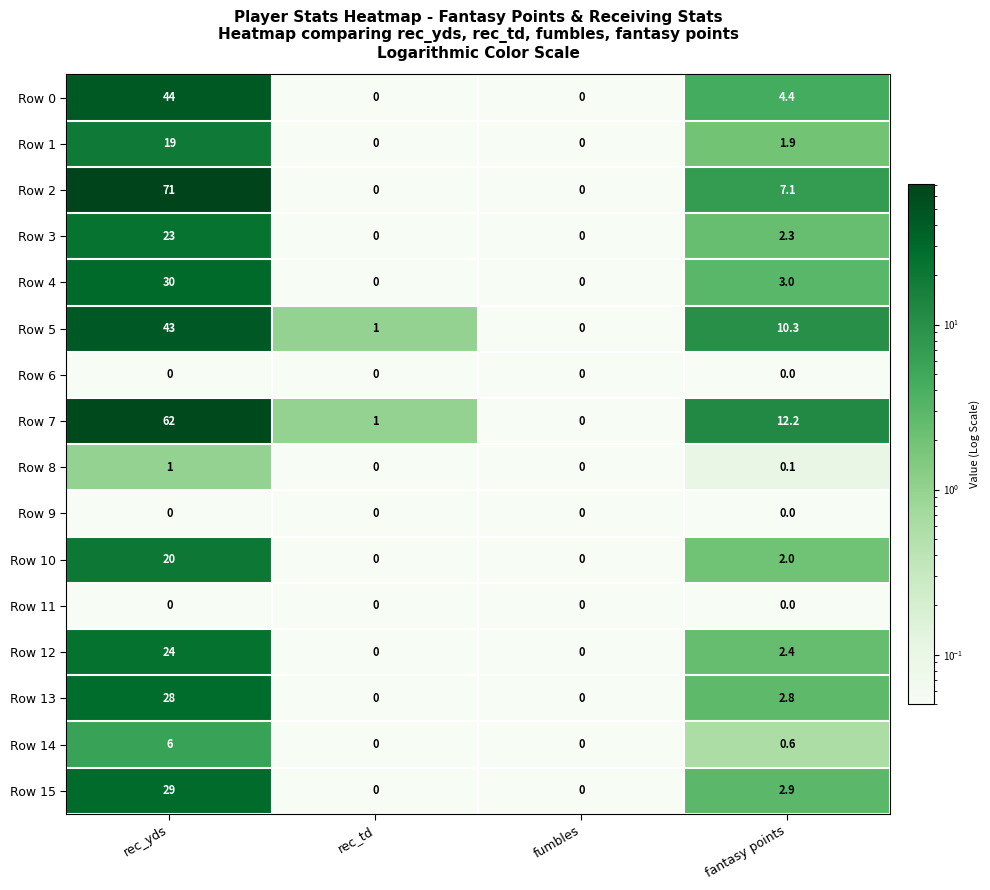

Where is Row 10 nearest to the value 10?

fantasy points